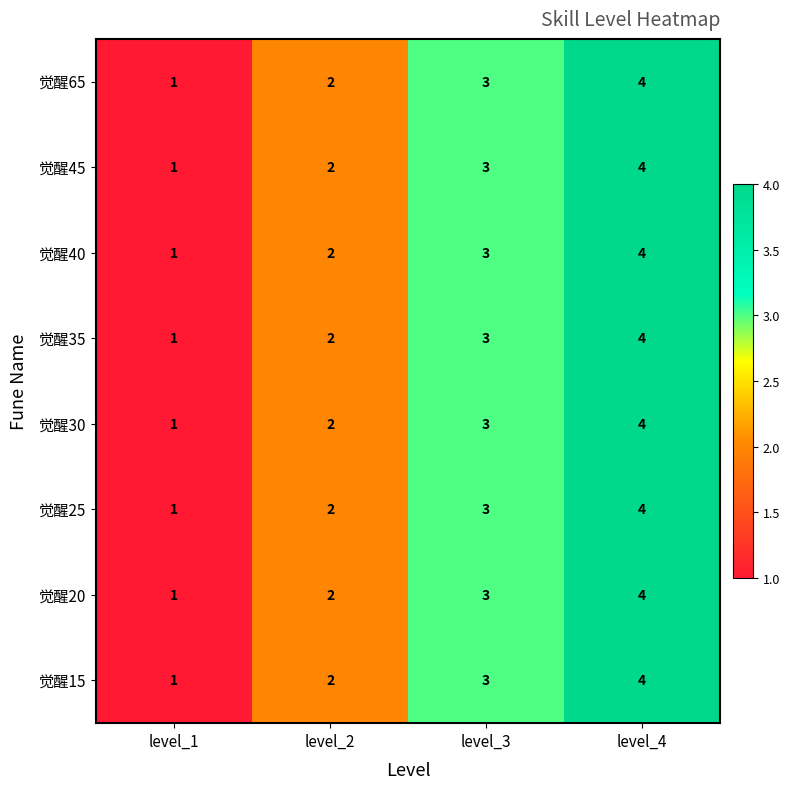

How many 觉醒15 values are between 2 and 4?

3